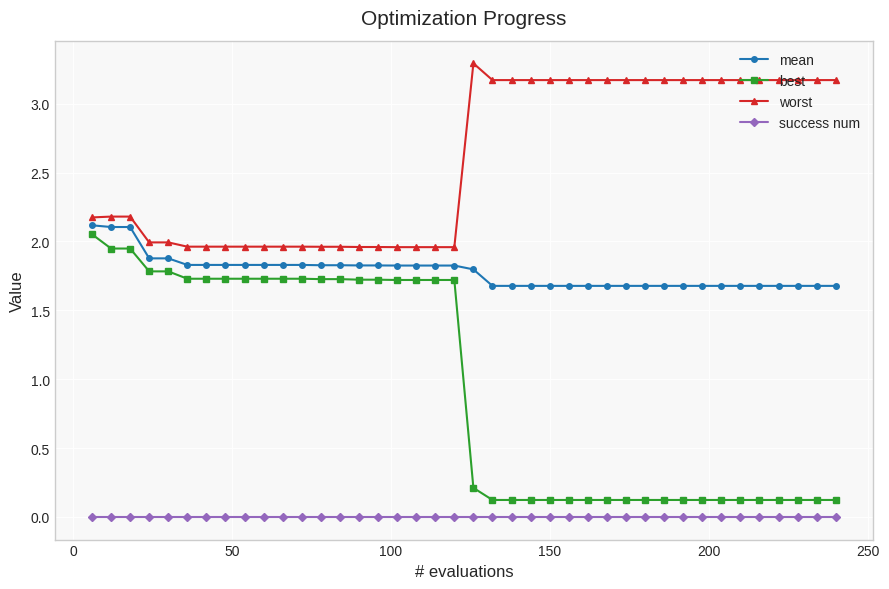

What is the greatest value displayed?

3.3